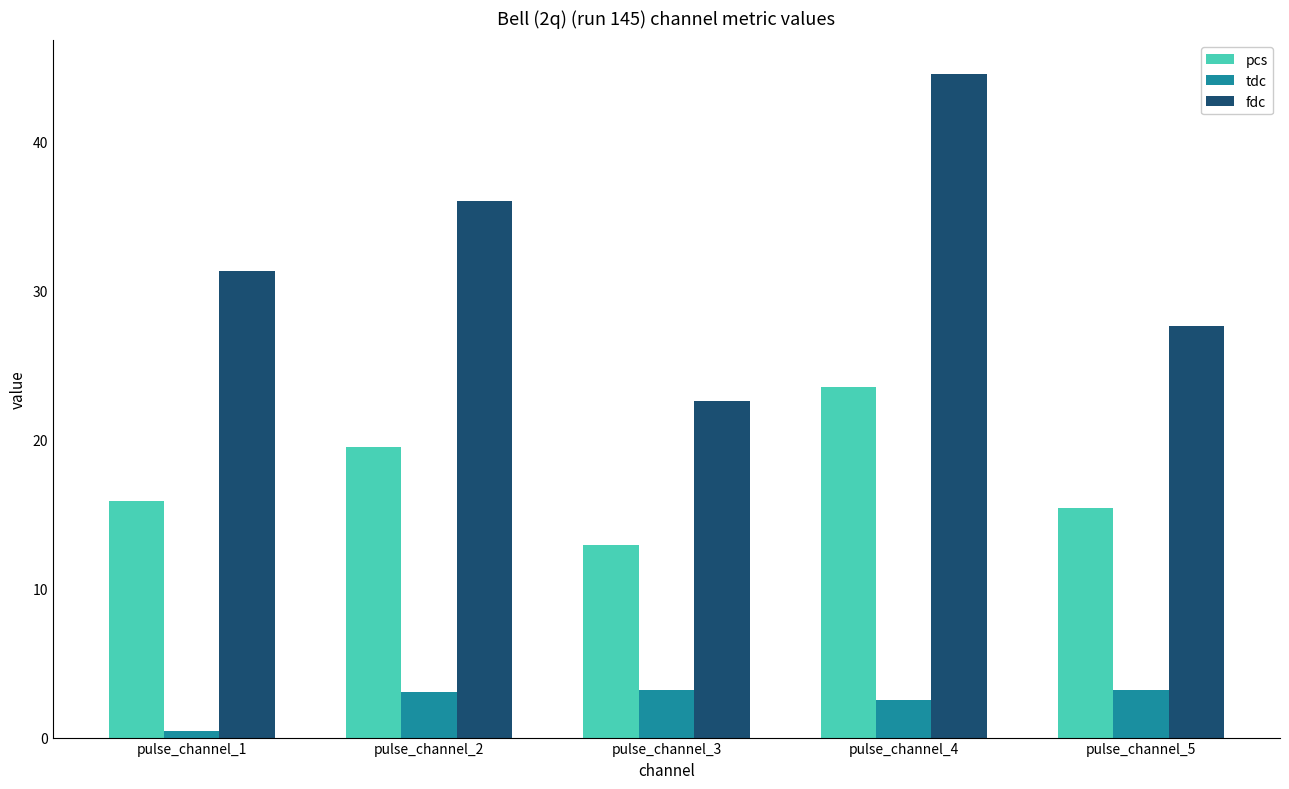

Which series has the largest total across all categories?

fdc